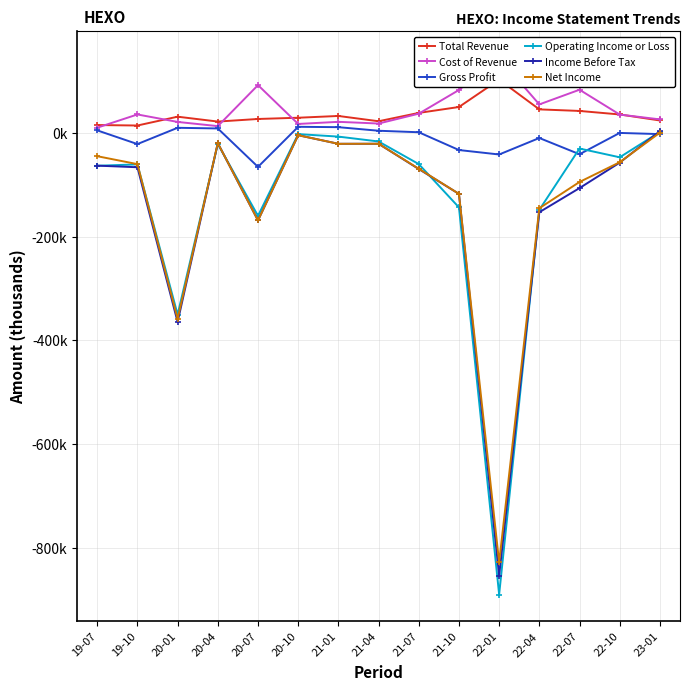

Does the chart display data point markers on the line(s)?

Yes